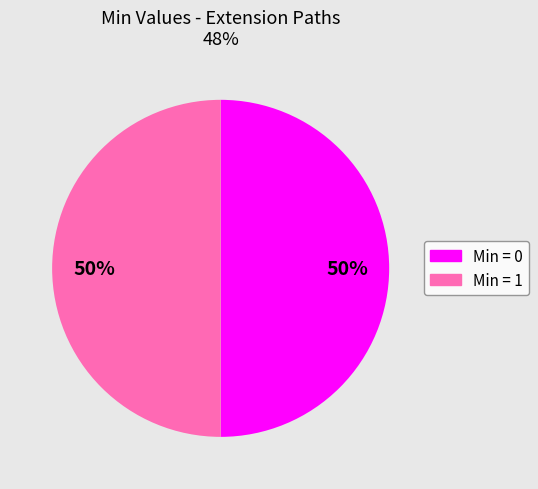

To the nearest percent, what is the average slice percentage?

50%